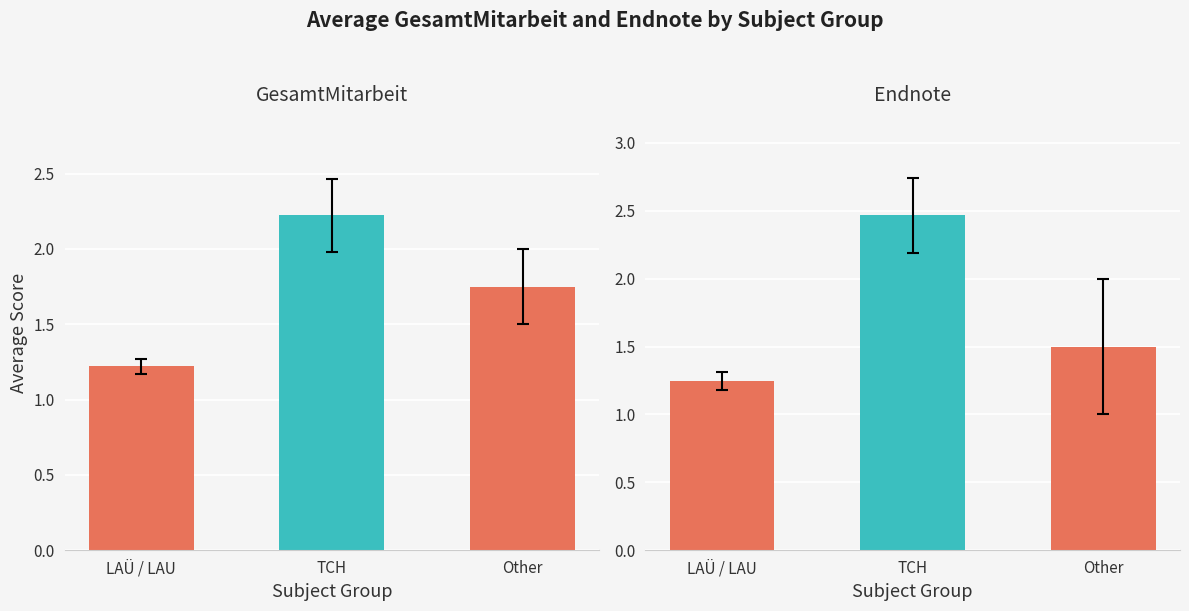

What is the maximum value shown in the chart?

2.5